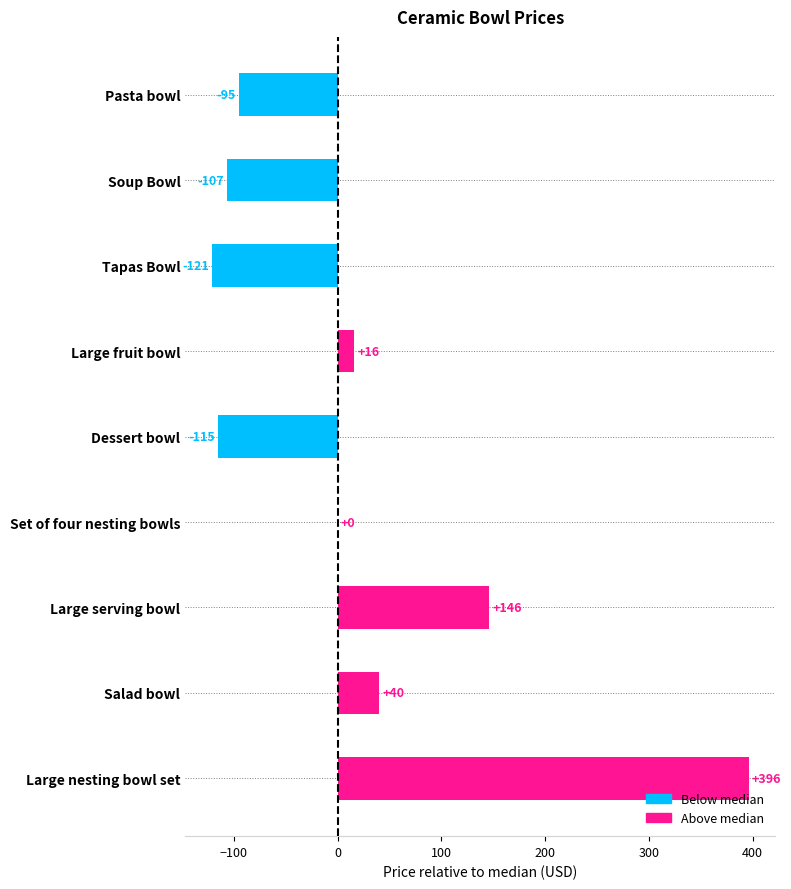

Read the value at Dessert bowl, to the nearest 100.

-100